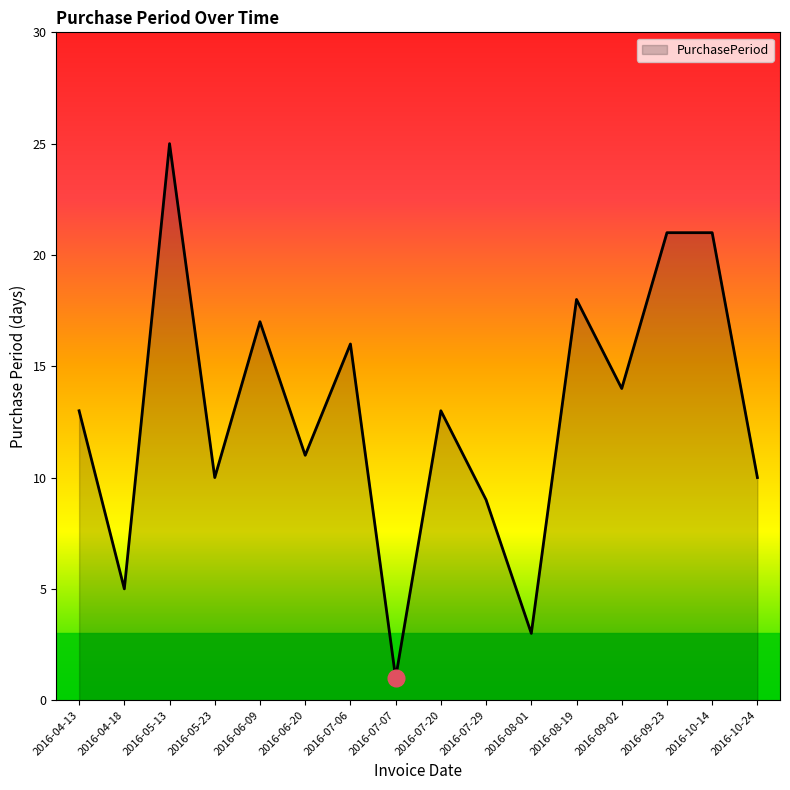

What is the difference between the values at 2016-07-06 and 2016-05-23?

6